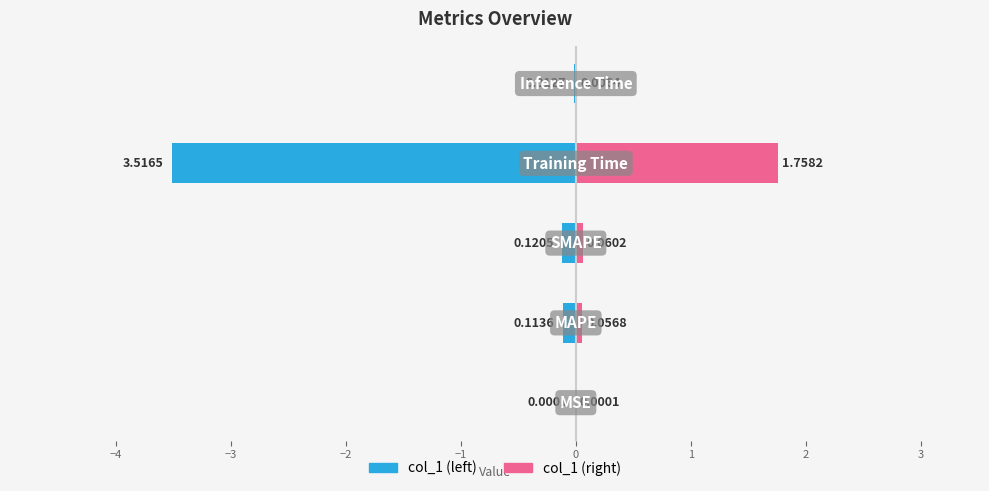

What is the sum of all col_1 (left) values?

-3.8